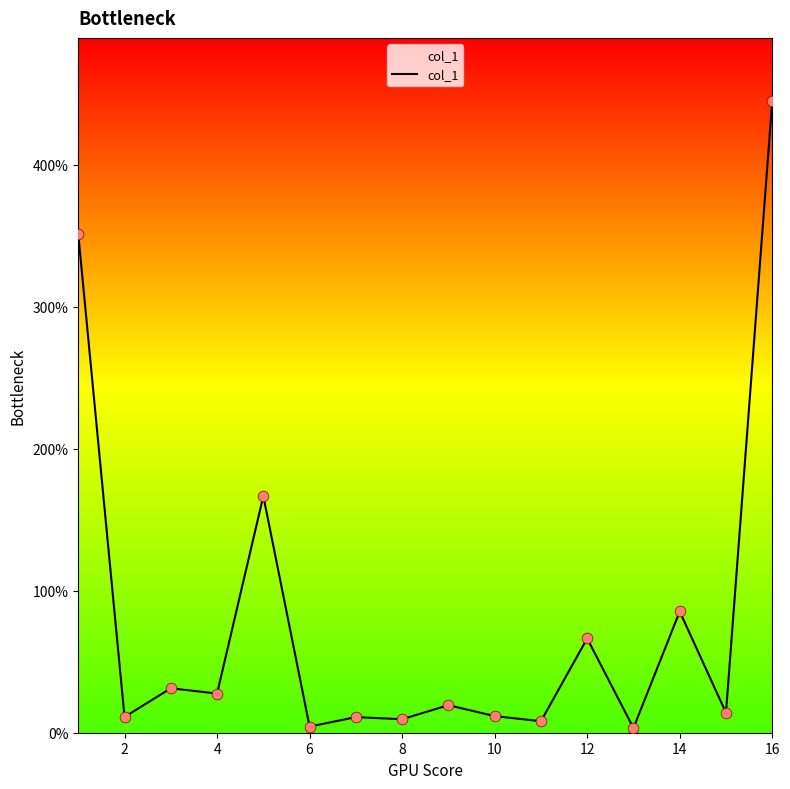

What is the difference between the maximum and minimum values?

441.7